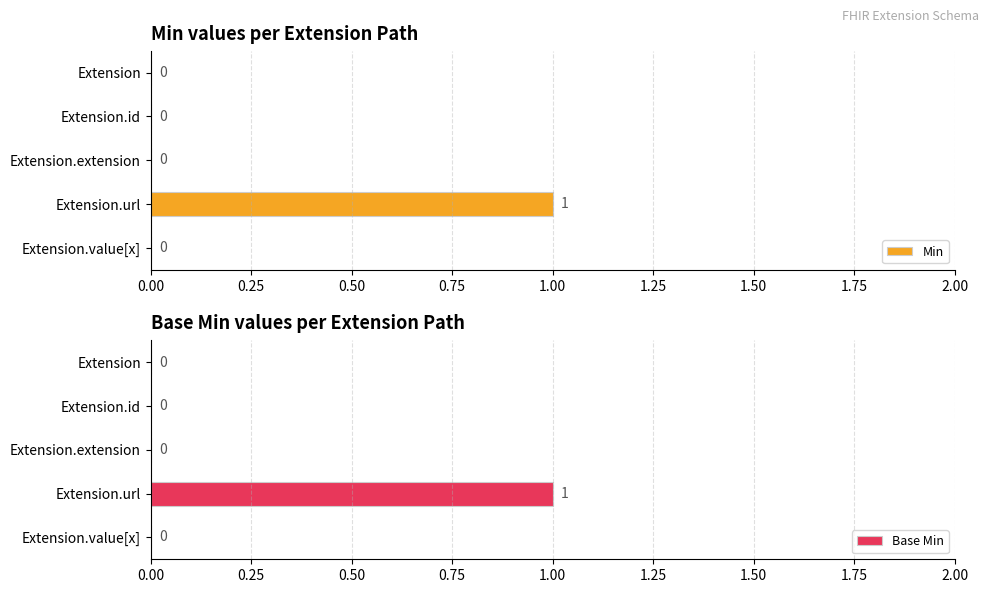

The value of Min at Extension.url is 1. True or false?

True